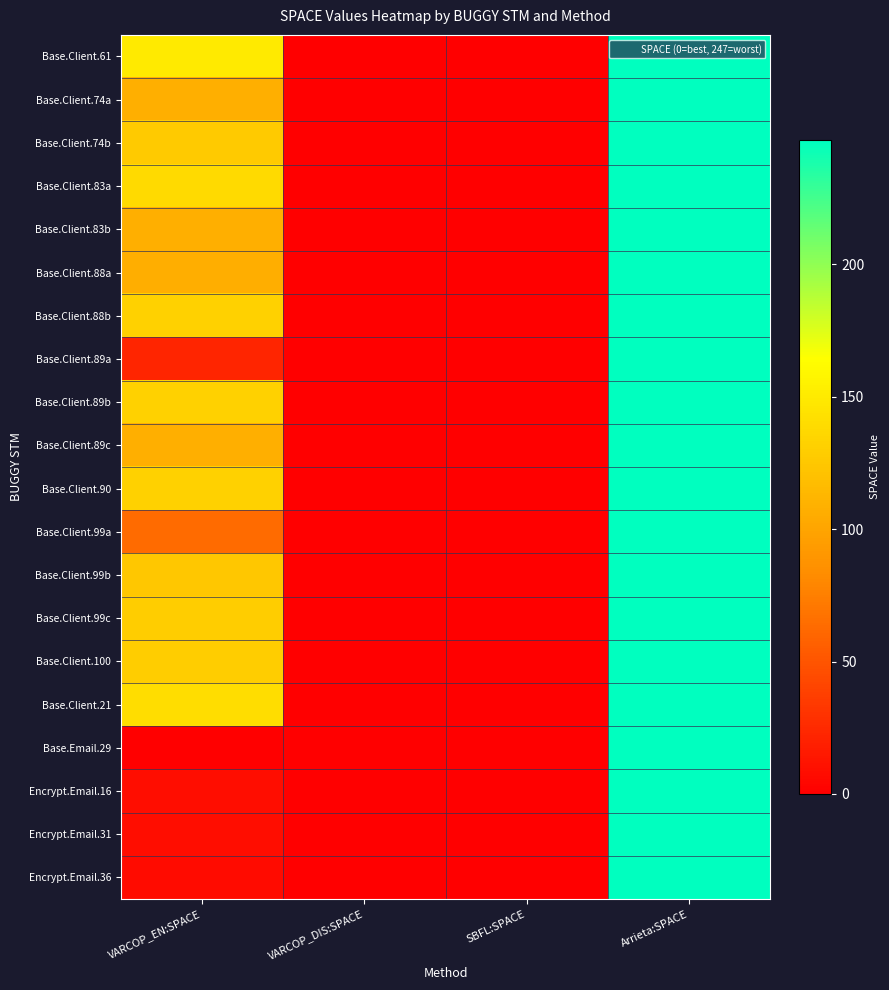

Reading right to left, transcribe all the data shown in this chart.

Base.Client.61: Arrieta:SPACE=247	SBFL:SPACE=0	VARCOP_DIS:SPACE=0	VARCOP_EN:SPACE=150
Base.Client.74a: Arrieta:SPACE=247	SBFL:SPACE=0	VARCOP_DIS:SPACE=0	VARCOP_EN:SPACE=108
Base.Client.74b: Arrieta:SPACE=247	SBFL:SPACE=0	VARCOP_DIS:SPACE=0	VARCOP_EN:SPACE=127
Base.Client.83a: Arrieta:SPACE=247	SBFL:SPACE=0	VARCOP_DIS:SPACE=0	VARCOP_EN:SPACE=138
Base.Client.83b: Arrieta:SPACE=247	SBFL:SPACE=0	VARCOP_DIS:SPACE=0	VARCOP_EN:SPACE=108
Base.Client.88a: Arrieta:SPACE=247	SBFL:SPACE=0	VARCOP_DIS:SPACE=0	VARCOP_EN:SPACE=107
Base.Client.88b: Arrieta:SPACE=247	SBFL:SPACE=0	VARCOP_DIS:SPACE=0	VARCOP_EN:SPACE=132
Base.Client.89a: Arrieta:SPACE=247	SBFL:SPACE=0	VARCOP_DIS:SPACE=0	VARCOP_EN:SPACE=23
Base.Client.89b: Arrieta:SPACE=247	SBFL:SPACE=0	VARCOP_DIS:SPACE=0	VARCOP_EN:SPACE=132
Base.Client.89c: Arrieta:SPACE=247	SBFL:SPACE=0	VARCOP_DIS:SPACE=0	VARCOP_EN:SPACE=108
Base.Client.90: Arrieta:SPACE=247	SBFL:SPACE=0	VARCOP_DIS:SPACE=0	VARCOP_EN:SPACE=132
Base.Client.99a: Arrieta:SPACE=247	SBFL:SPACE=0	VARCOP_DIS:SPACE=0	VARCOP_EN:SPACE=63
Base.Client.99b: Arrieta:SPACE=247	SBFL:SPACE=0	VARCOP_DIS:SPACE=0	VARCOP_EN:SPACE=125
Base.Client.99c: Arrieta:SPACE=247	SBFL:SPACE=0	VARCOP_DIS:SPACE=0	VARCOP_EN:SPACE=129
Base.Client.100: Arrieta:SPACE=247	SBFL:SPACE=0	VARCOP_DIS:SPACE=0	VARCOP_EN:SPACE=129
Base.Client.21: Arrieta:SPACE=247	SBFL:SPACE=0	VARCOP_DIS:SPACE=0	VARCOP_EN:SPACE=140
Base.Email.29: Arrieta:SPACE=247	SBFL:SPACE=0	VARCOP_DIS:SPACE=0	VARCOP_EN:SPACE=0
Encrypt.Email.16: Arrieta:SPACE=247	SBFL:SPACE=0	VARCOP_DIS:SPACE=0	VARCOP_EN:SPACE=8
Encrypt.Email.31: Arrieta:SPACE=247	SBFL:SPACE=0	VARCOP_DIS:SPACE=0	VARCOP_EN:SPACE=8
Encrypt.Email.36: Arrieta:SPACE=247	SBFL:SPACE=0	VARCOP_DIS:SPACE=0	VARCOP_EN:SPACE=7